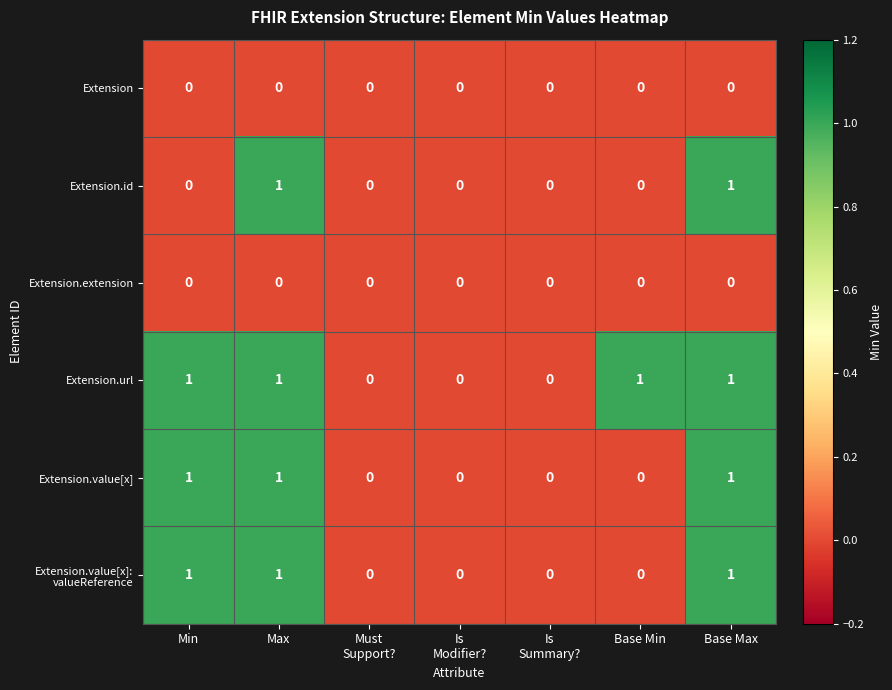

Which series has the largest total across all categories?

Extension.url